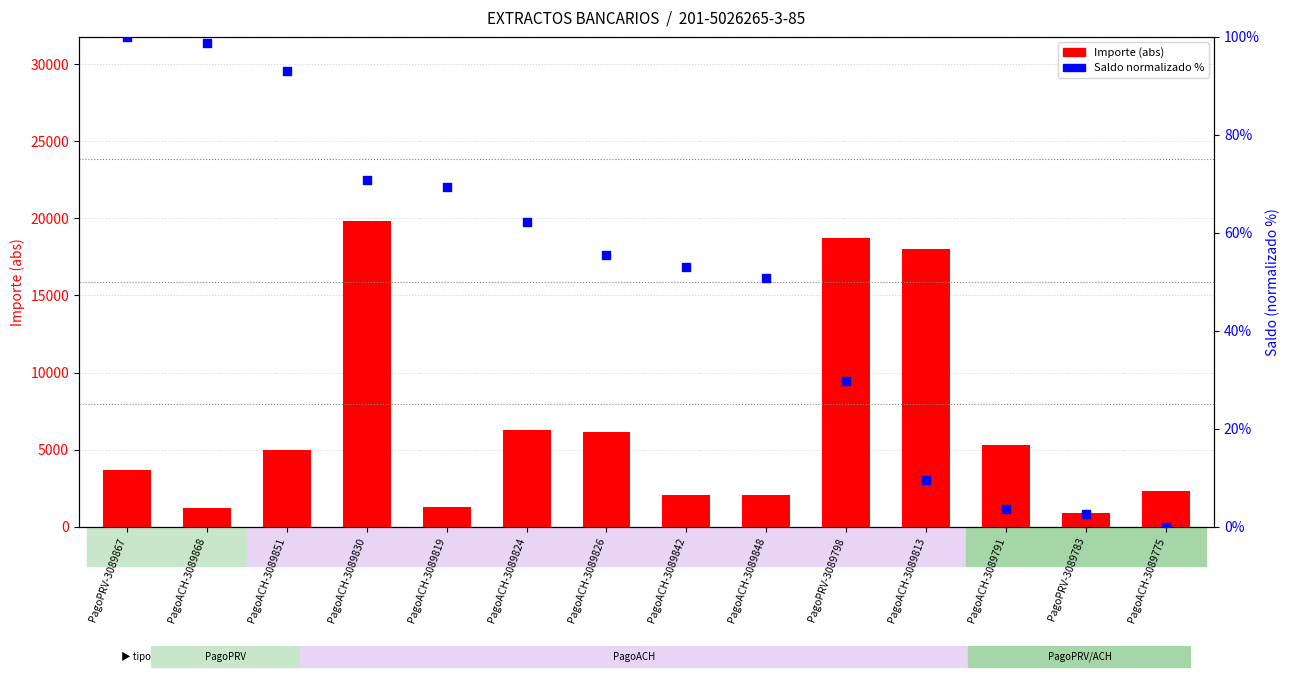

Which series contains the lowest Y value?

Saldo (normalizado %)